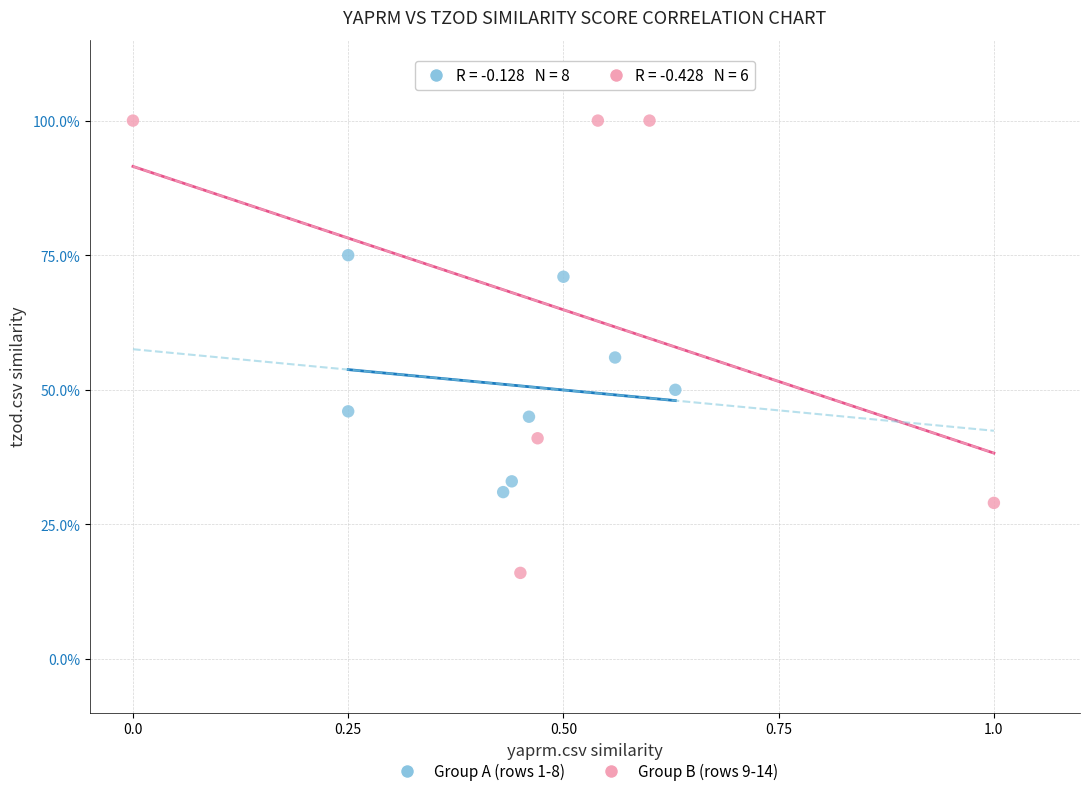

Which series reaches the minimum Y coordinate?

Group B (rows 9-14)